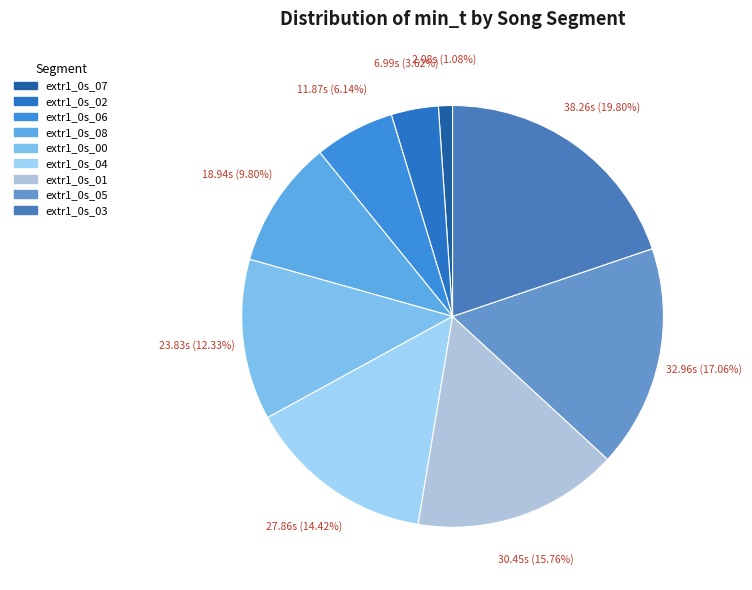

What is the largest slice in the pie chart?

extr1_0s_03